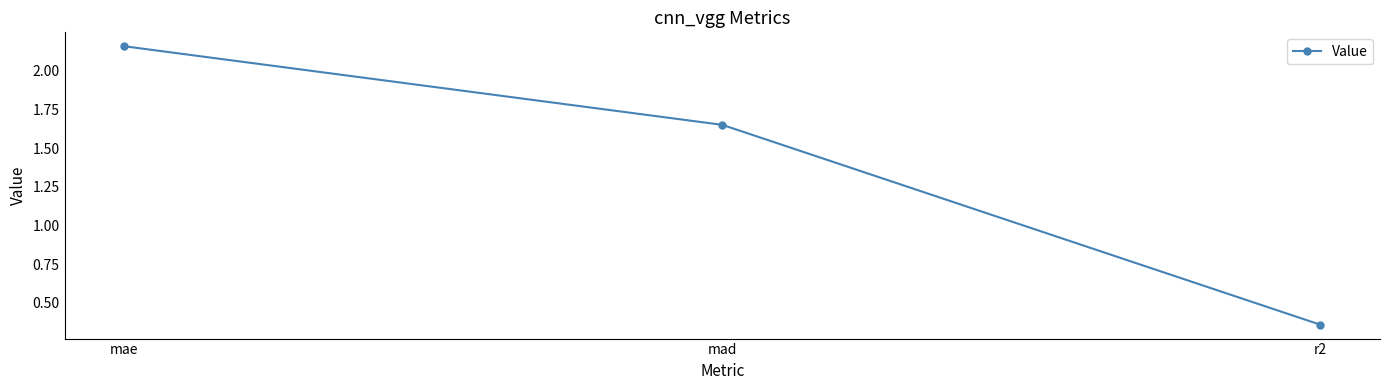

At which label does the data first exceed 1?

mae